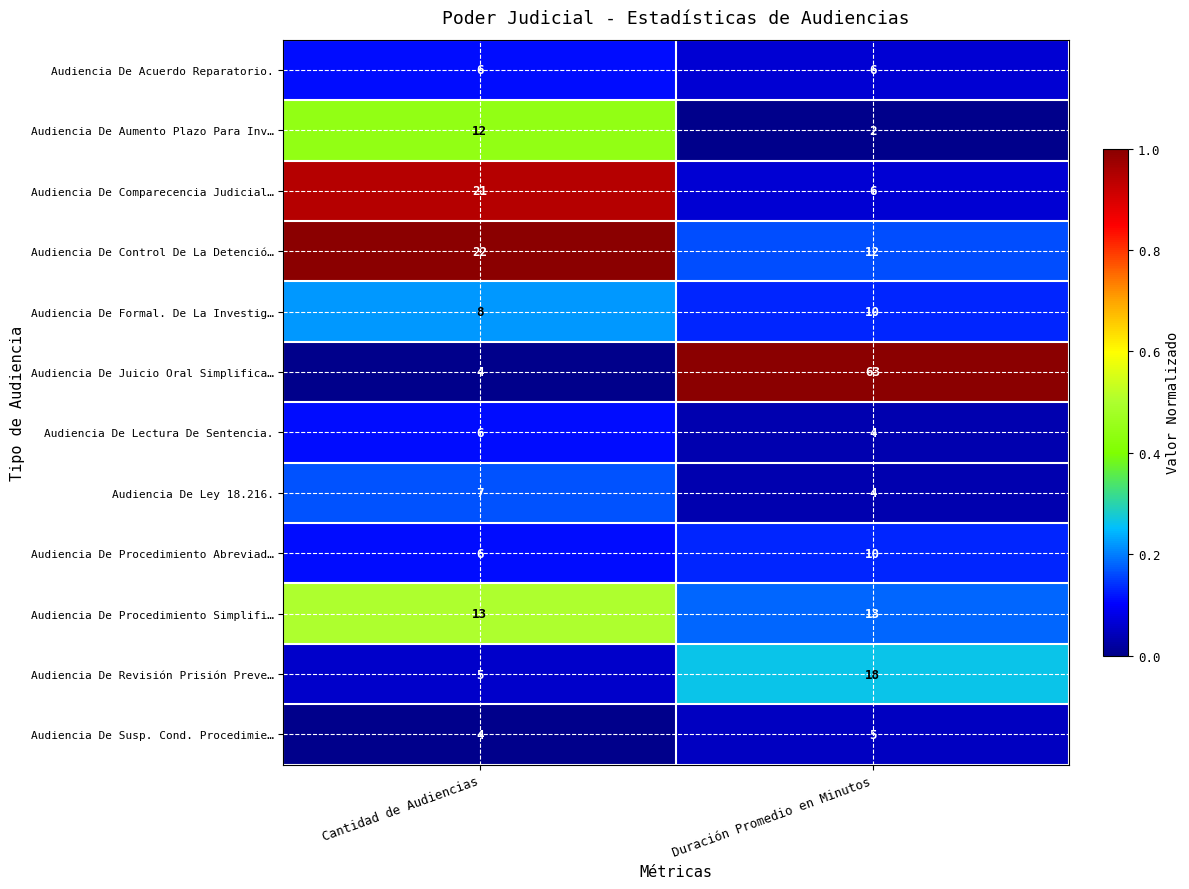

What is the average value of the Audiencia De Control De La Detenció… series?

17